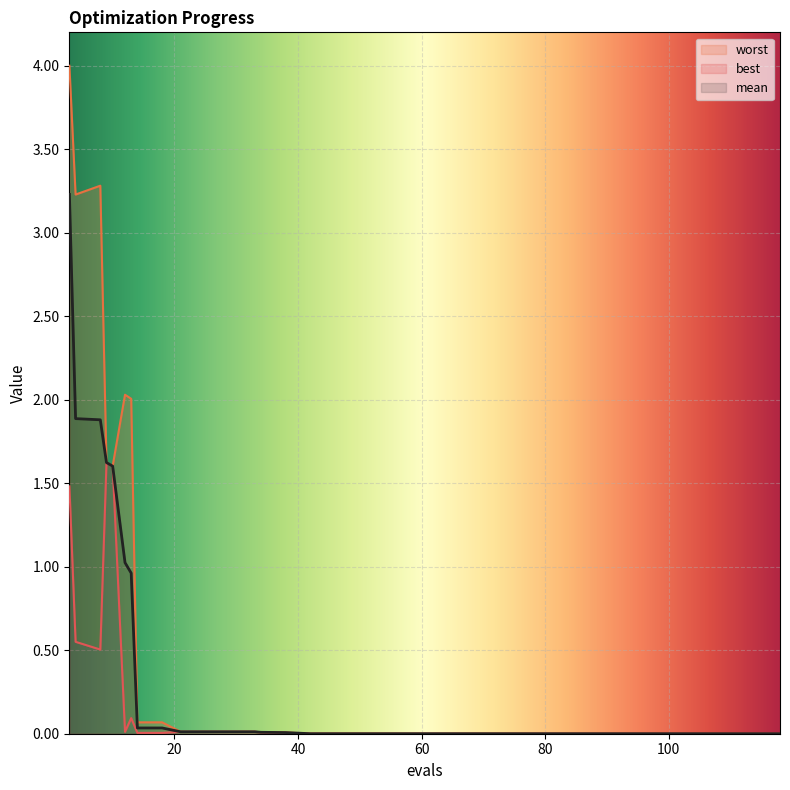

At which category does the chart reach its peak across all series?

3